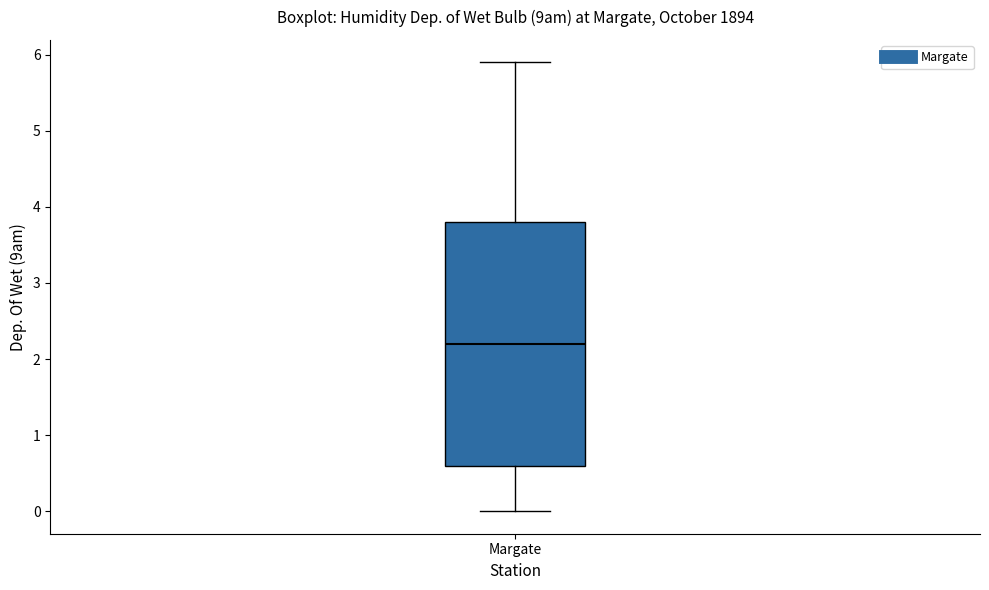

Read this box plot against the y-axis: the position of the median line, the range covered by the box, and the ends of both whiskers. The values are not printed on the chart, so give them approximately, as read against the axis.

median 2.2, box 0.6 to 3.8, whiskers 0.0 to 5.9